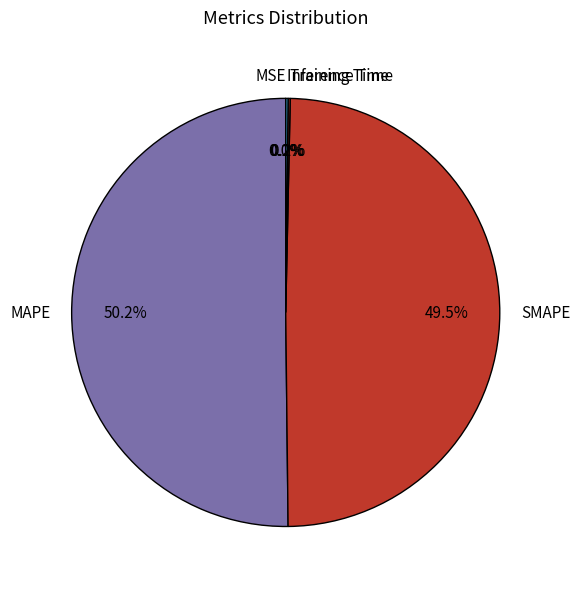

What portion of the pie excludes SMAPE?

50.5%